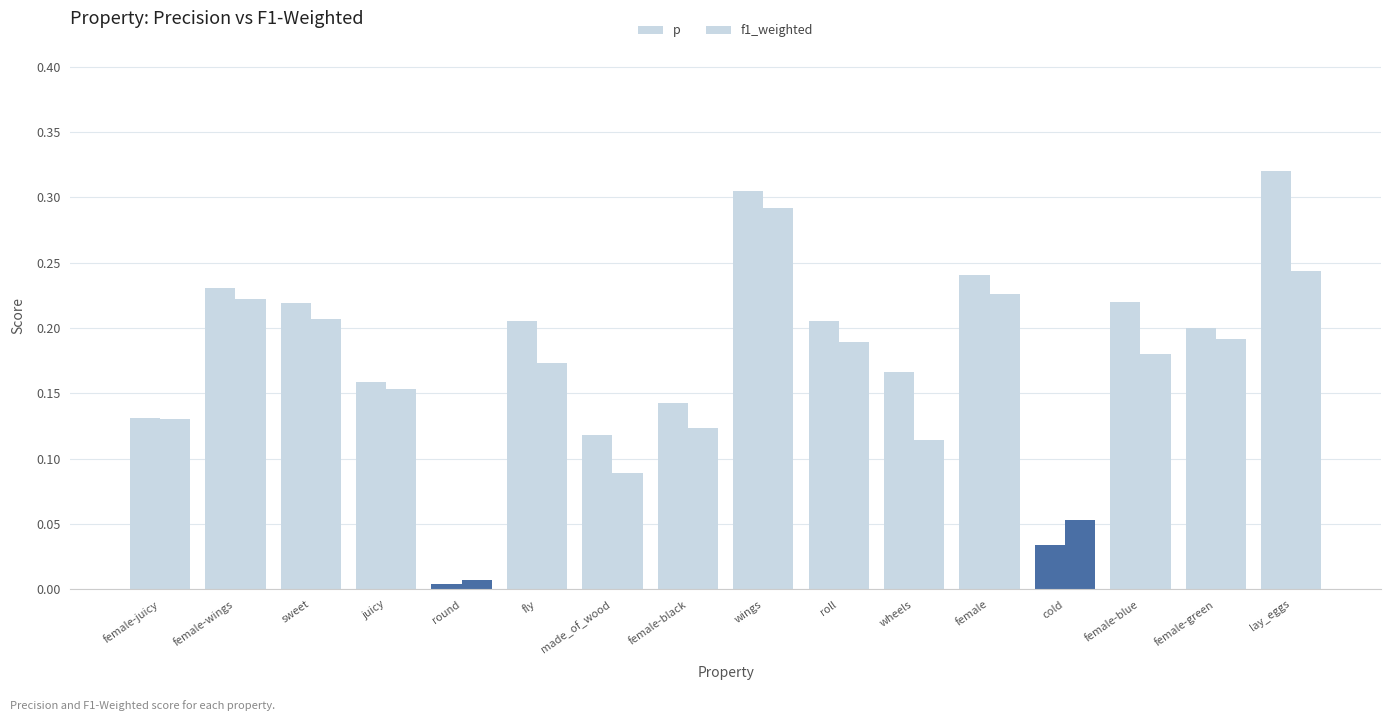

Reading left to right, what are all the values shown in this chart?

p: female-juicy=0.1	female-wings=0.2	sweet=0.2	juicy=0.2	round=0.0	fly=0.2	made_of_wood=0.1	female-black=0.1	wings=0.3	roll=0.2	wheels=0.2	female=0.2	cold=0.0	female-blue=0.2	female-green=0.2	lay_eggs=0.3
f1_weighted: female-juicy=0.1	female-wings=0.2	sweet=0.2	juicy=0.2	round=0.0	fly=0.2	made_of_wood=0.1	female-black=0.1	wings=0.3	roll=0.2	wheels=0.1	female=0.2	cold=0.1	female-blue=0.2	female-green=0.2	lay_eggs=0.2